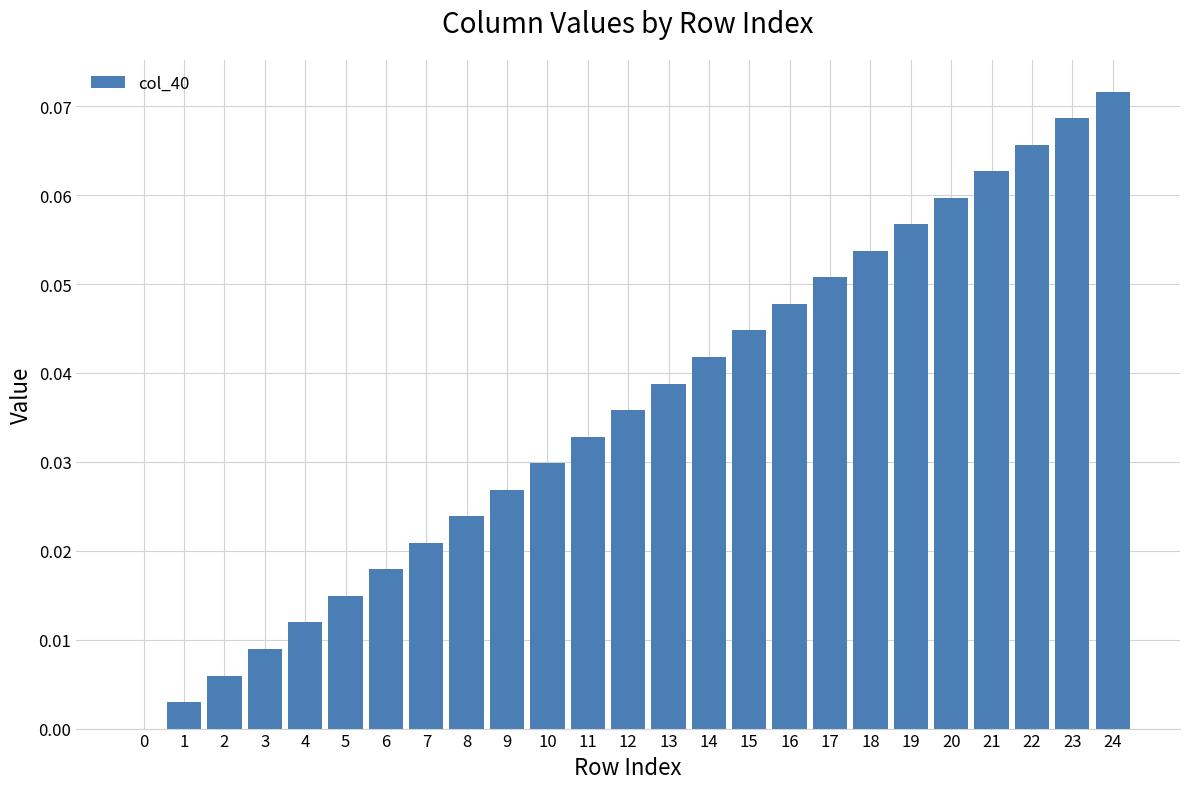

The value at 0 is 0.0. True or false?

True